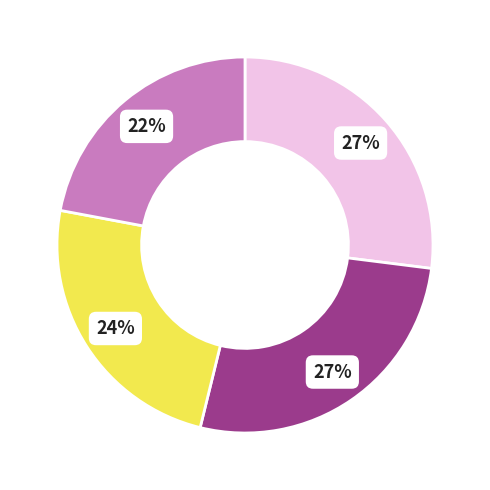

Count the number of slices in the pie.

4